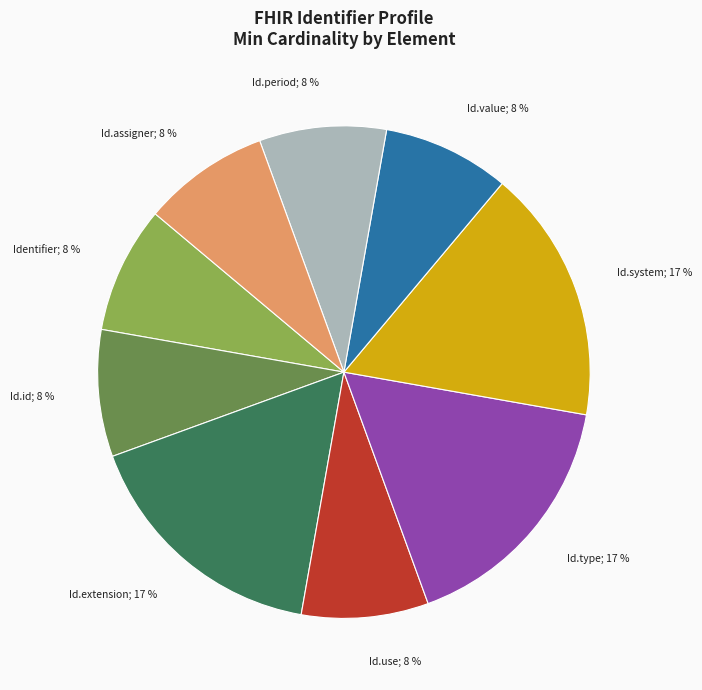

Does any single category account for the majority?

No